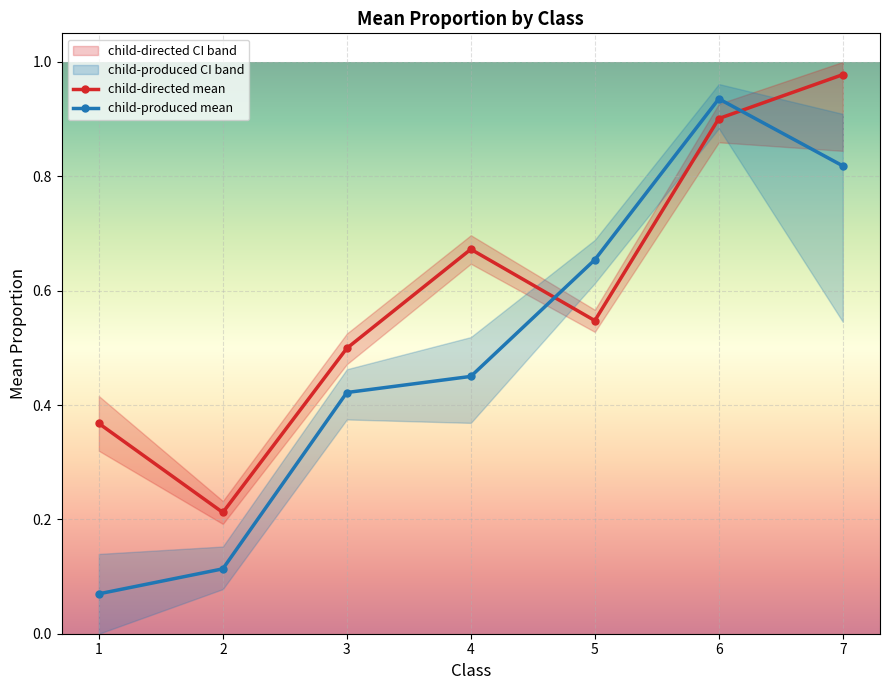

How many interior local valleys does the child-directed mean series have?

2